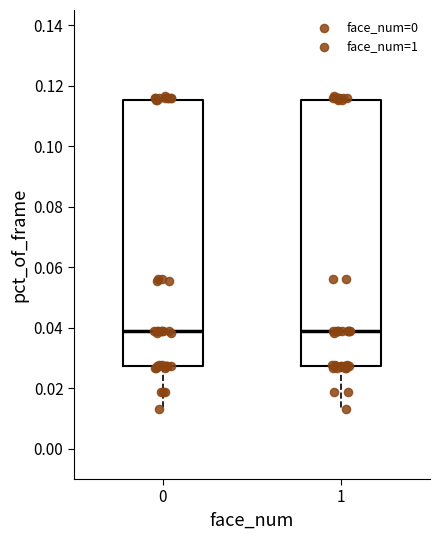

Where is the lower edge of the box at x = 1 on the y-axis? The values are not printed on the chart, so give them approximately, as read against the axis.

0.028